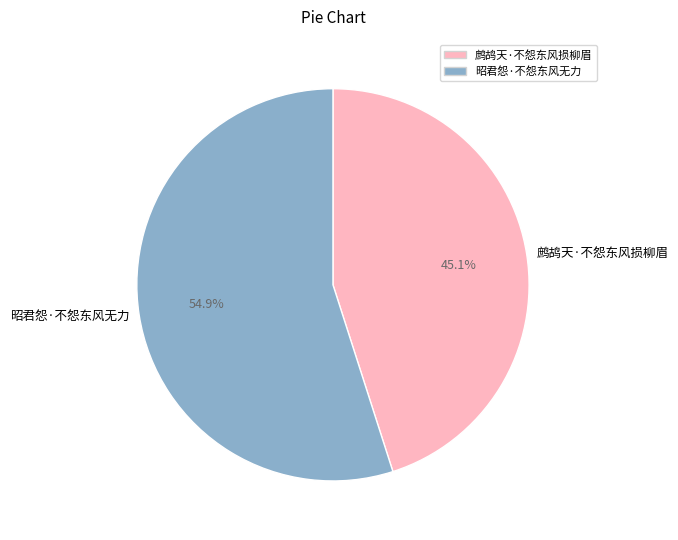

Count the number of slices in the pie.

2